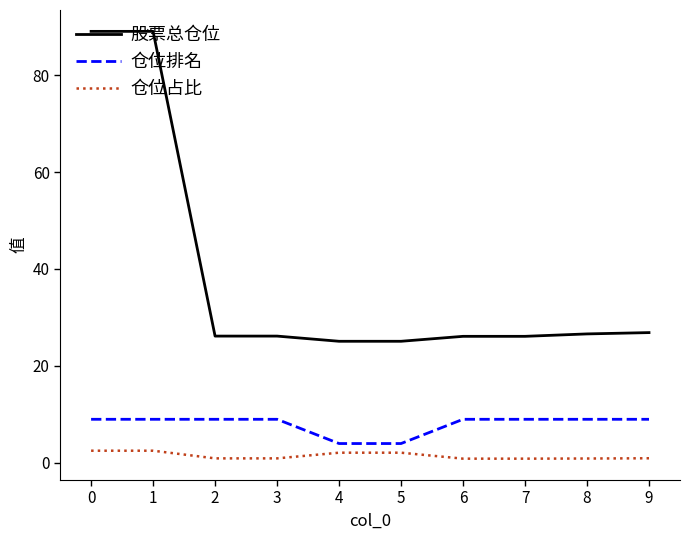

What is the difference between the highest and lowest values at 0?

86.5